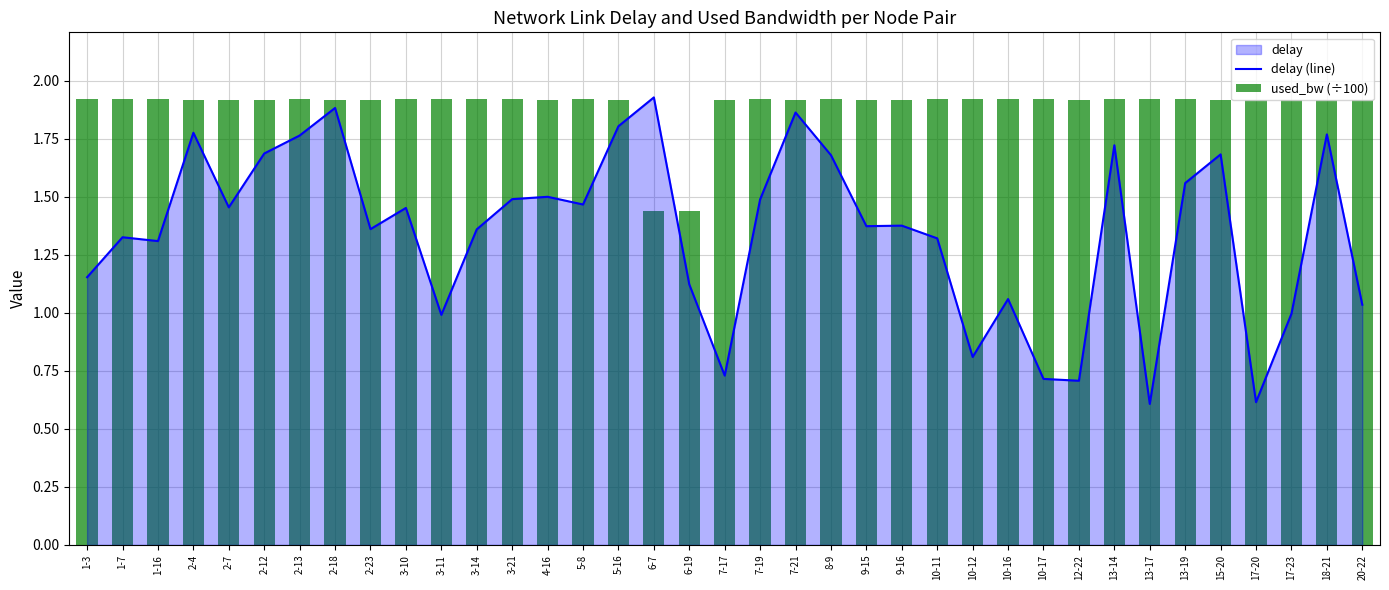

Reading left to right, what are all the values shown in this chart?

delay (line): 1.2	1.3	1.3	1.8	1.5	1.7	1.8	1.9	1.4	1.5	1.0	1.4	1.5	1.5	1.5	1.8	1.9	1.1	0.7	1.5	1.9	1.7	1.4	1.4	1.3	0.8	1.1	0.7	0.7	1.7	0.6	1.6	1.7	0.6	1.0	1.8	1.0
used_bw (÷100): 1.9	1.9	1.9	1.9	1.9	1.9	1.9	1.9	1.9	1.9	1.9	1.9	1.9	1.9	1.9	1.9	1.4	1.4	1.9	1.9	1.9	1.9	1.9	1.9	1.9	1.9	1.9	1.9	1.9	1.9	1.9	1.9	1.9	1.9	1.9	1.9	1.9